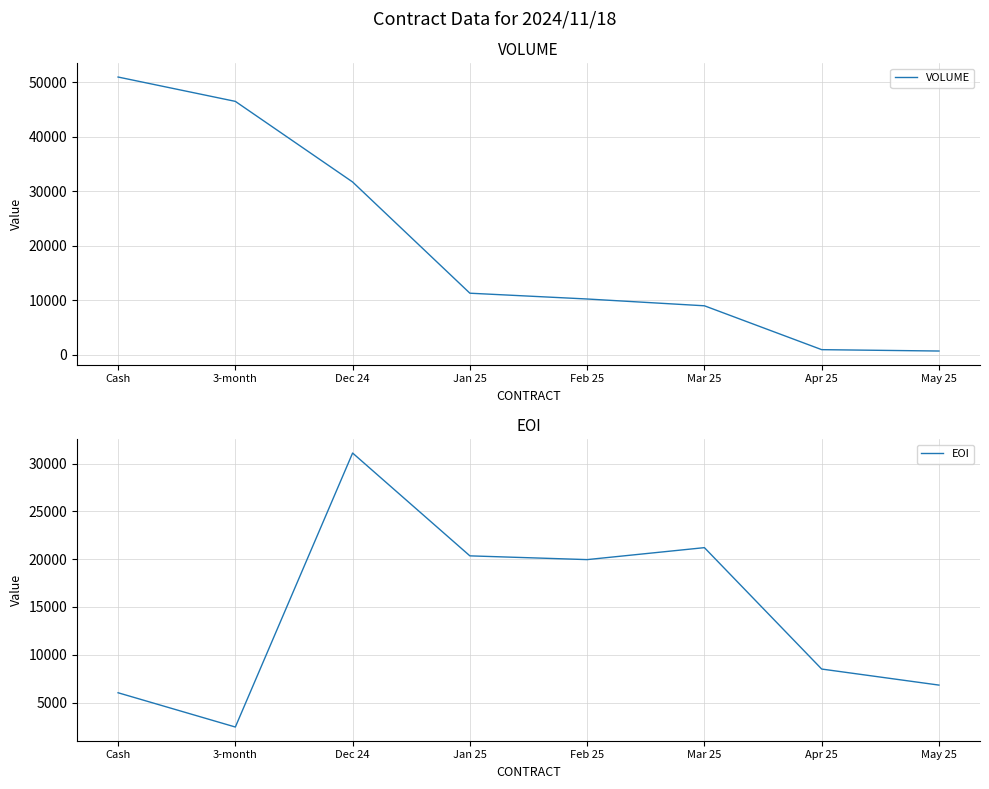

What is the value of the EOI point at the 3rd from the left?

31121